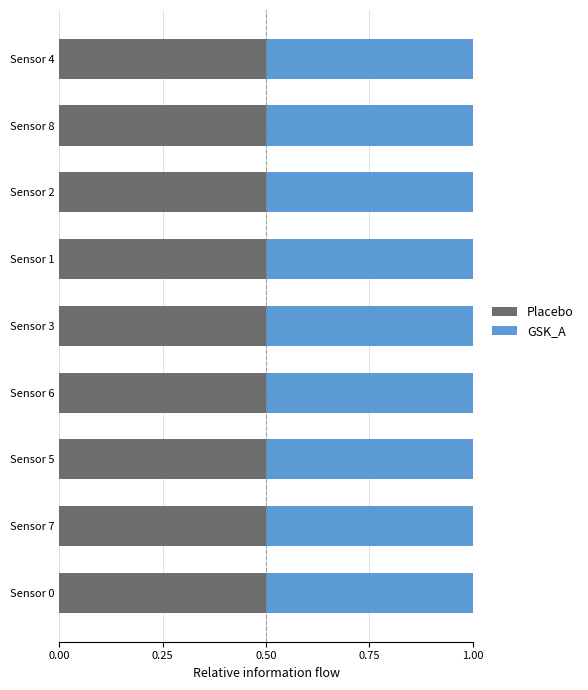

What is the highest value of the Placebo series?

0.5